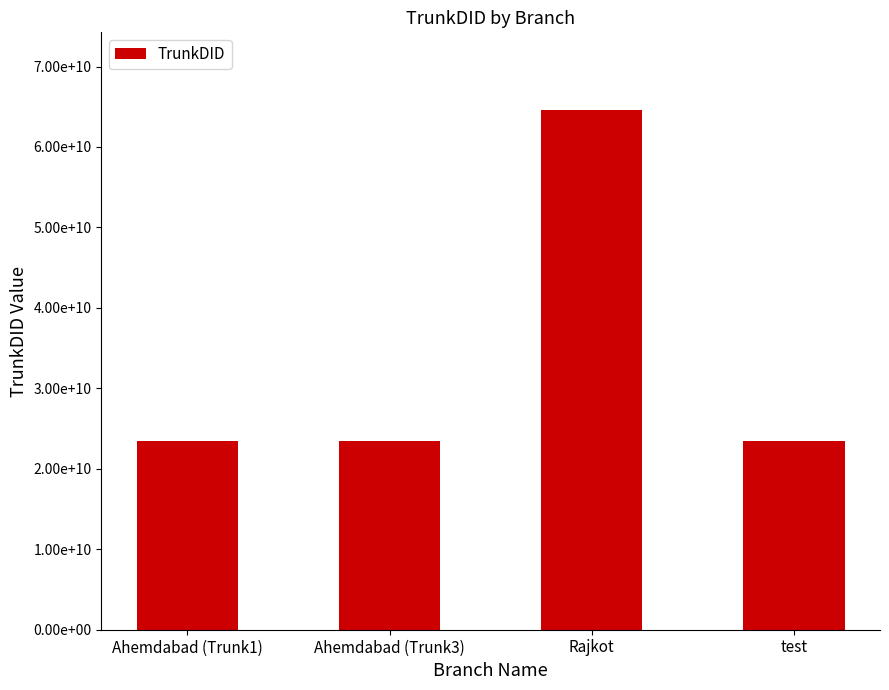

What is the sum of the values at Rajkot and Ahemdabad (Trunk1)?

87996996998